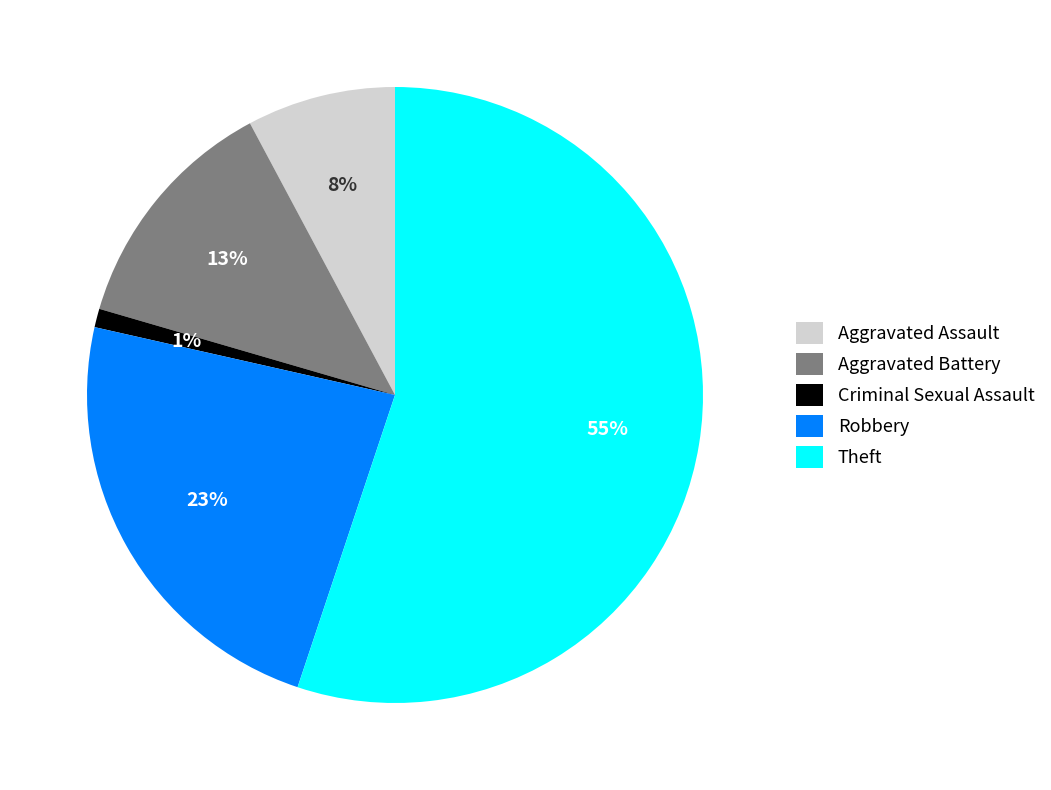

How many slices are in this pie chart?

5